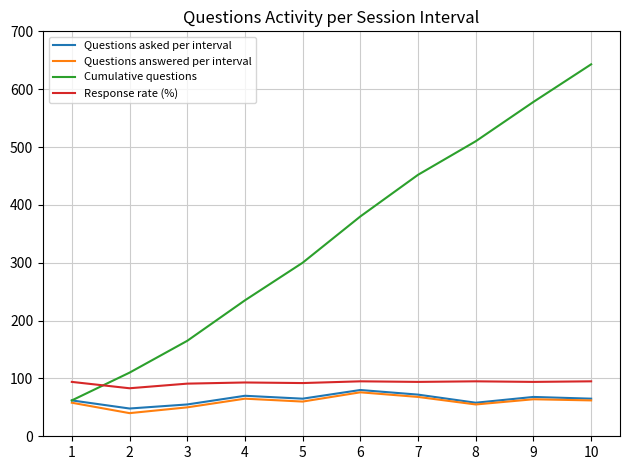

True or false: Questions asked per interval has a value of 49 at 7.

False